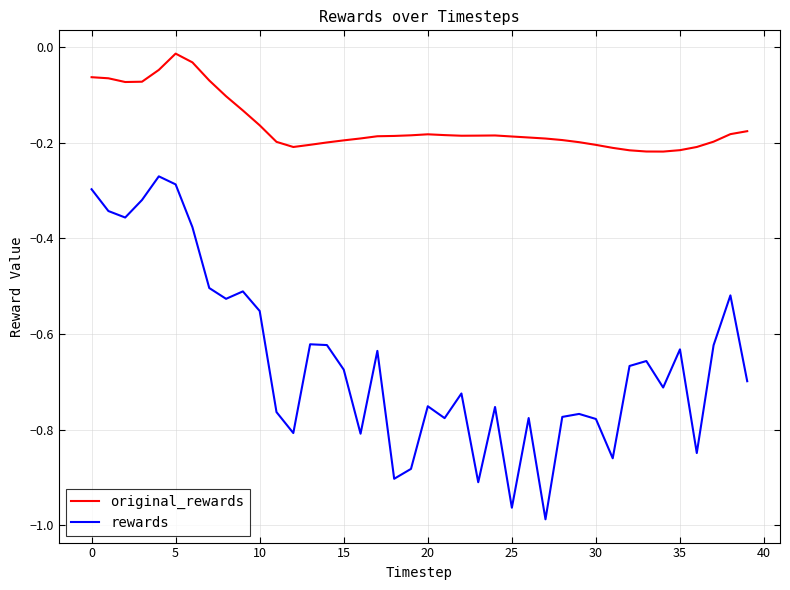

What are all the series names shown in the legend?

original_rewards, rewards